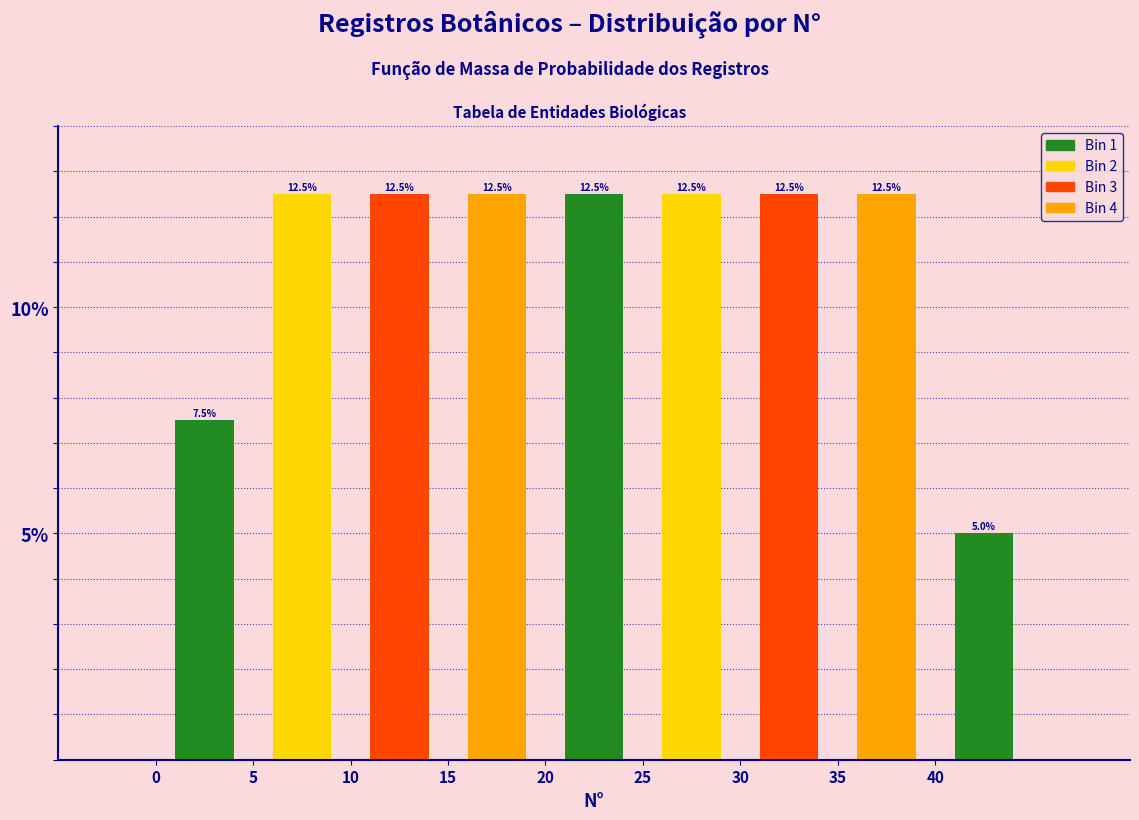

Reading left to right, transcribe this chart: for each bar, give the range it covers on the x-axis and its height.

0 to 5: 7.5
5 to 10: 12.5
10 to 15: 12.5
15 to 20: 12.5
20 to 25: 12.5
25 to 30: 12.5
30 to 35: 12.5
35 to 40: 12.5
40 to 45: 5.0